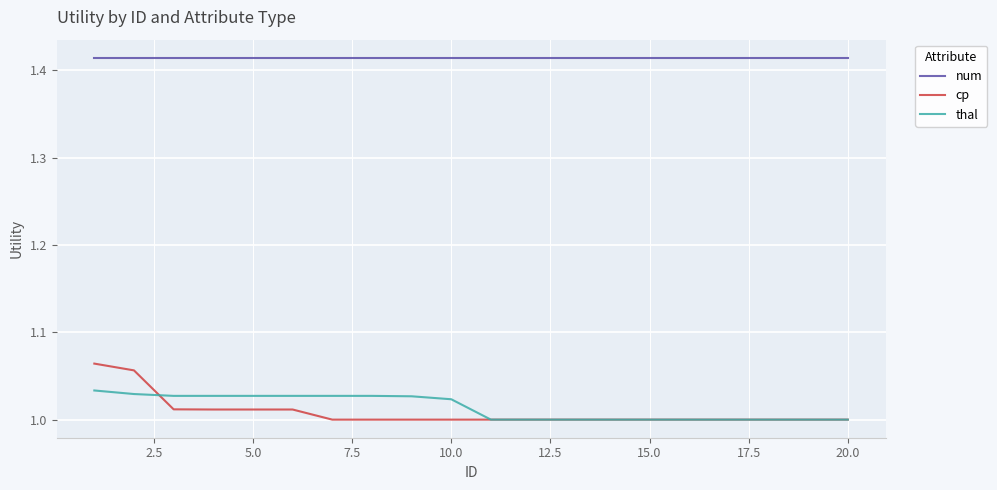

Rank the series by their maximum value, from lowest to highest.

thal, cp, num